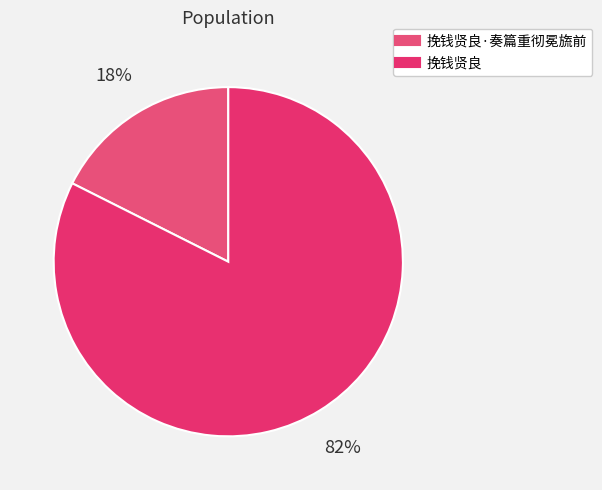

How many segments does this pie chart have?

2